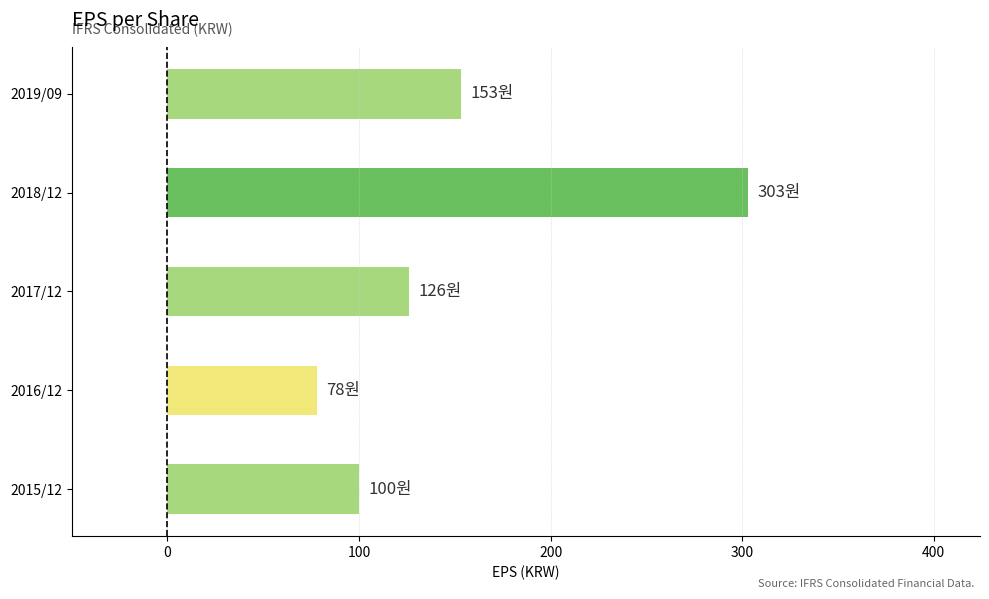

Rank the categories by value from highest to lowest.

2018/12, 2019/09, 2017/12, 2015/12, 2016/12